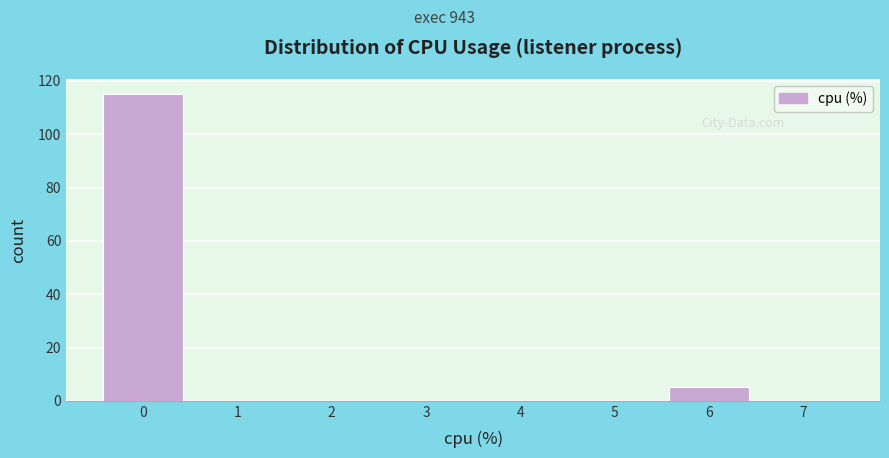

Which range on the x-axis has the tallest bar?

-0.5 to 0.5